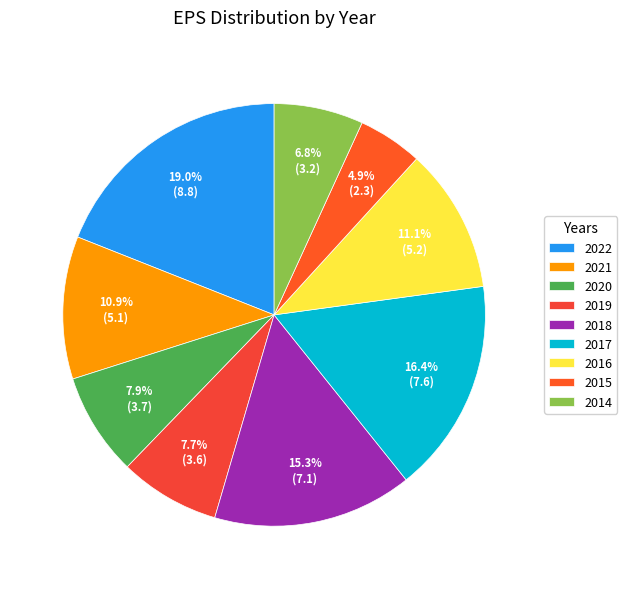

What percentage is NOT represented by 2019?

92.3%